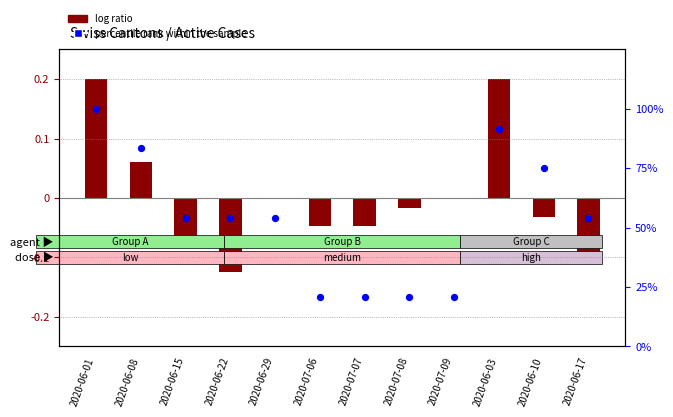

Is the value of percentile rank within the sample at 2020-06-01 greater than the value of log ratio at 2020-07-07?

Yes